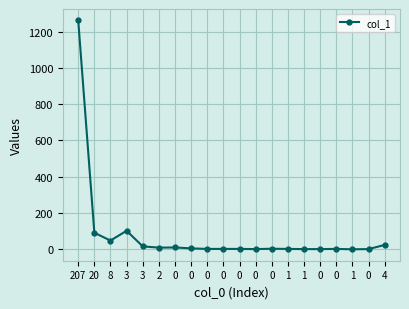

How many distinct data groups are displayed?

1